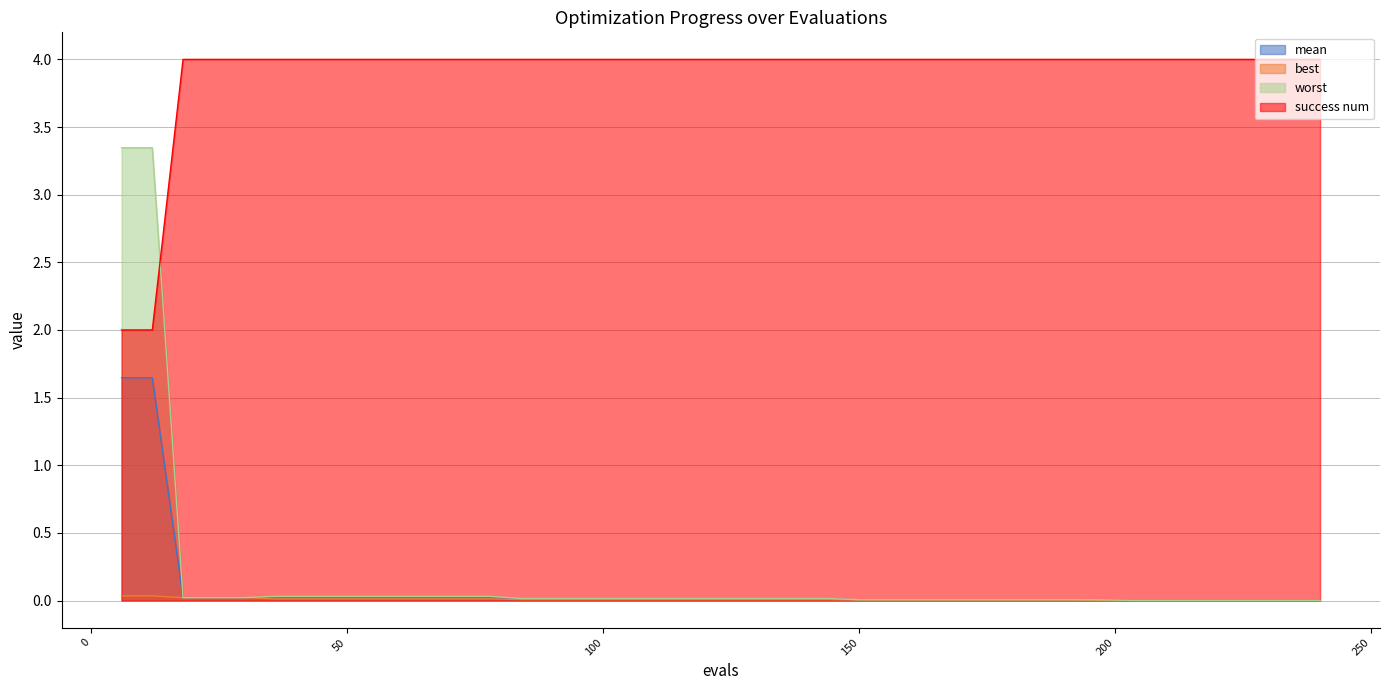

At how many categories does at least one series exceed 1?

40